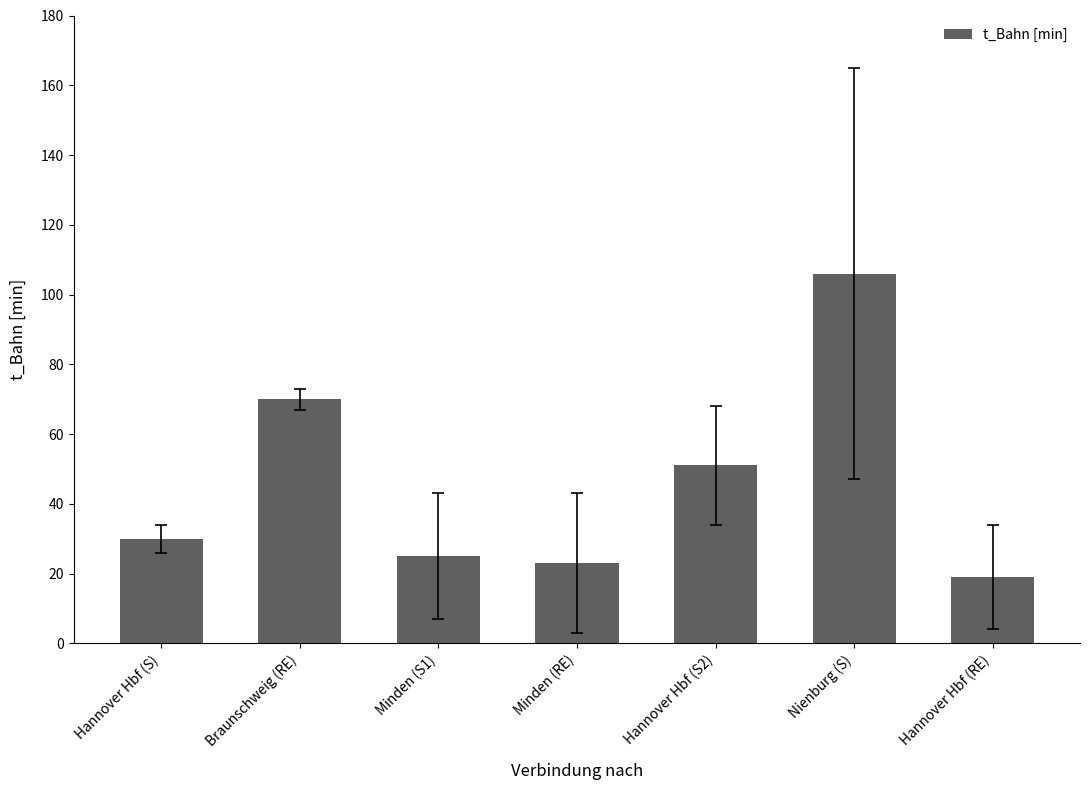

Reading left to right, what are all the values shown in this chart?

Hannover Hbf (S)=30	Braunschweig (RE)=70	Minden (S1)=25	Minden (RE)=23	Hannover Hbf (S2)=51	Nienburg (S)=106	Hannover Hbf (RE)=19